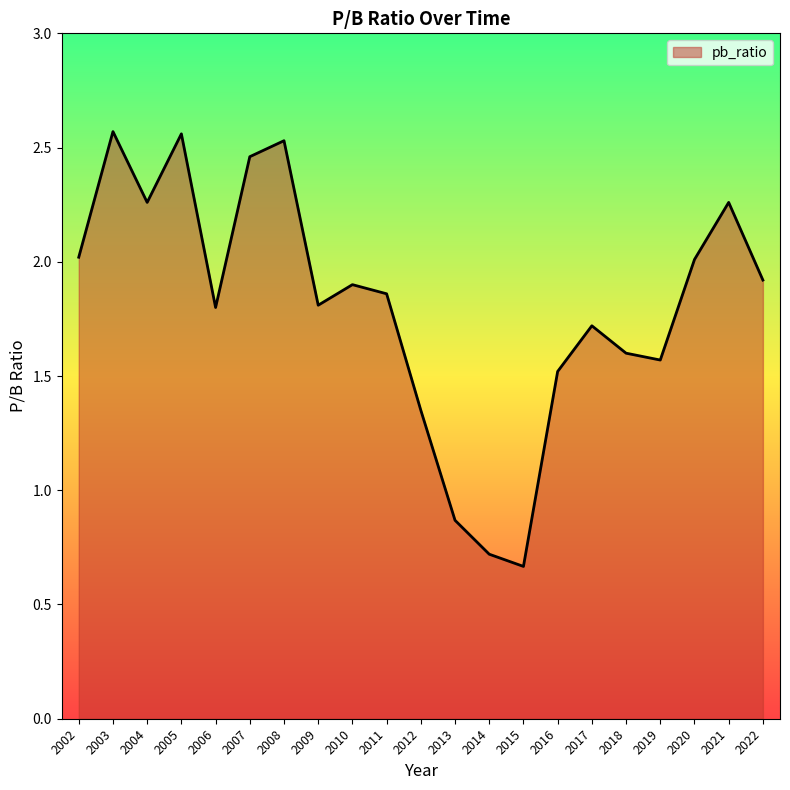

The chart shows a value of 1.8 at 2006. True or false?

True